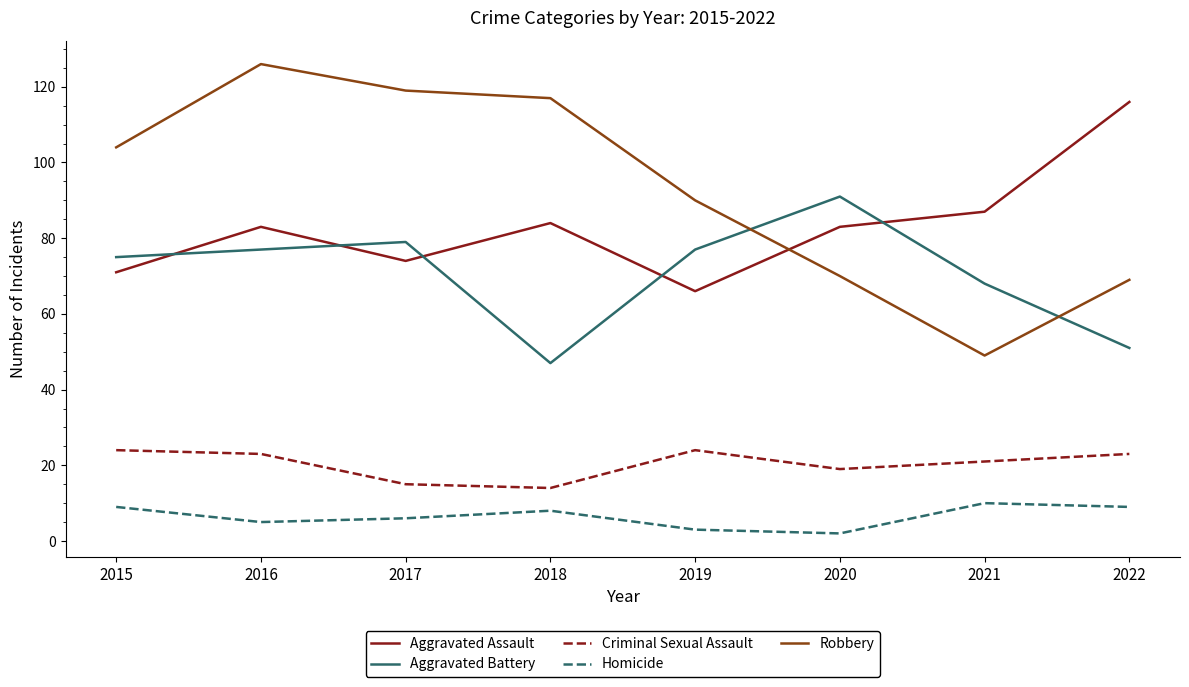

Which series has the widest spread of values?

Robbery